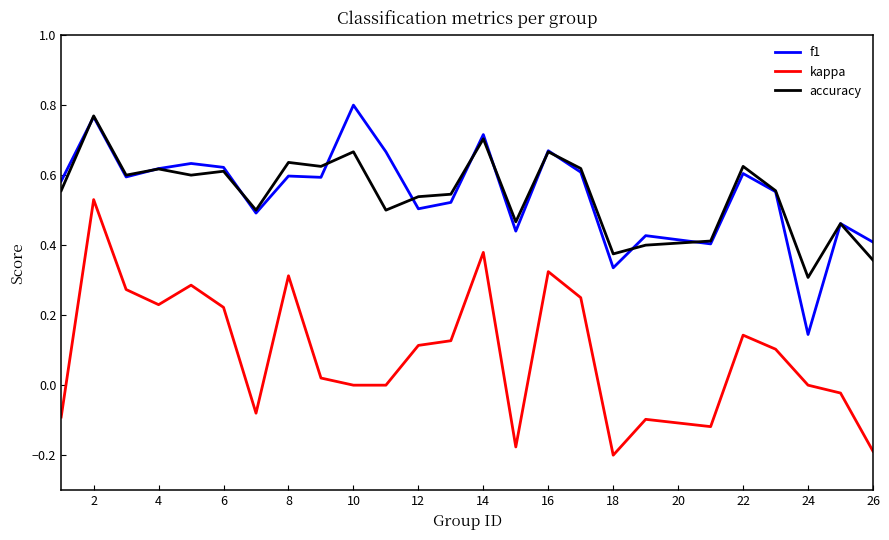

Which series has the largest range (max minus min)?

kappa